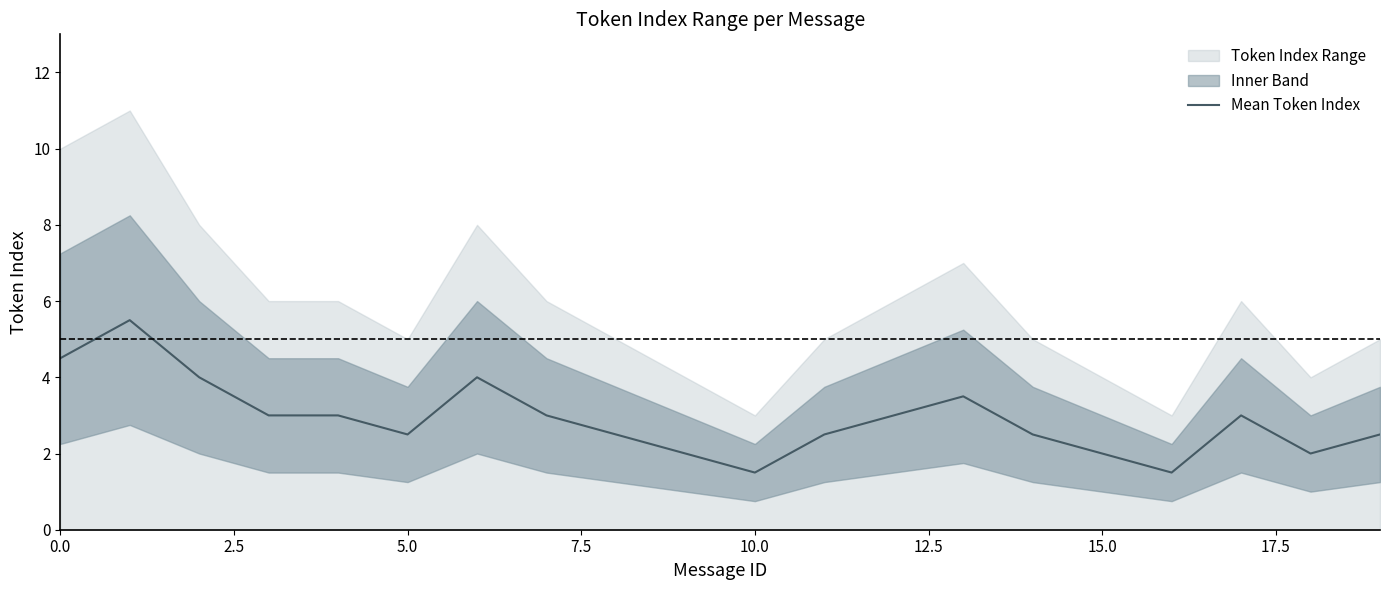

What is the sum of all values?

58.0